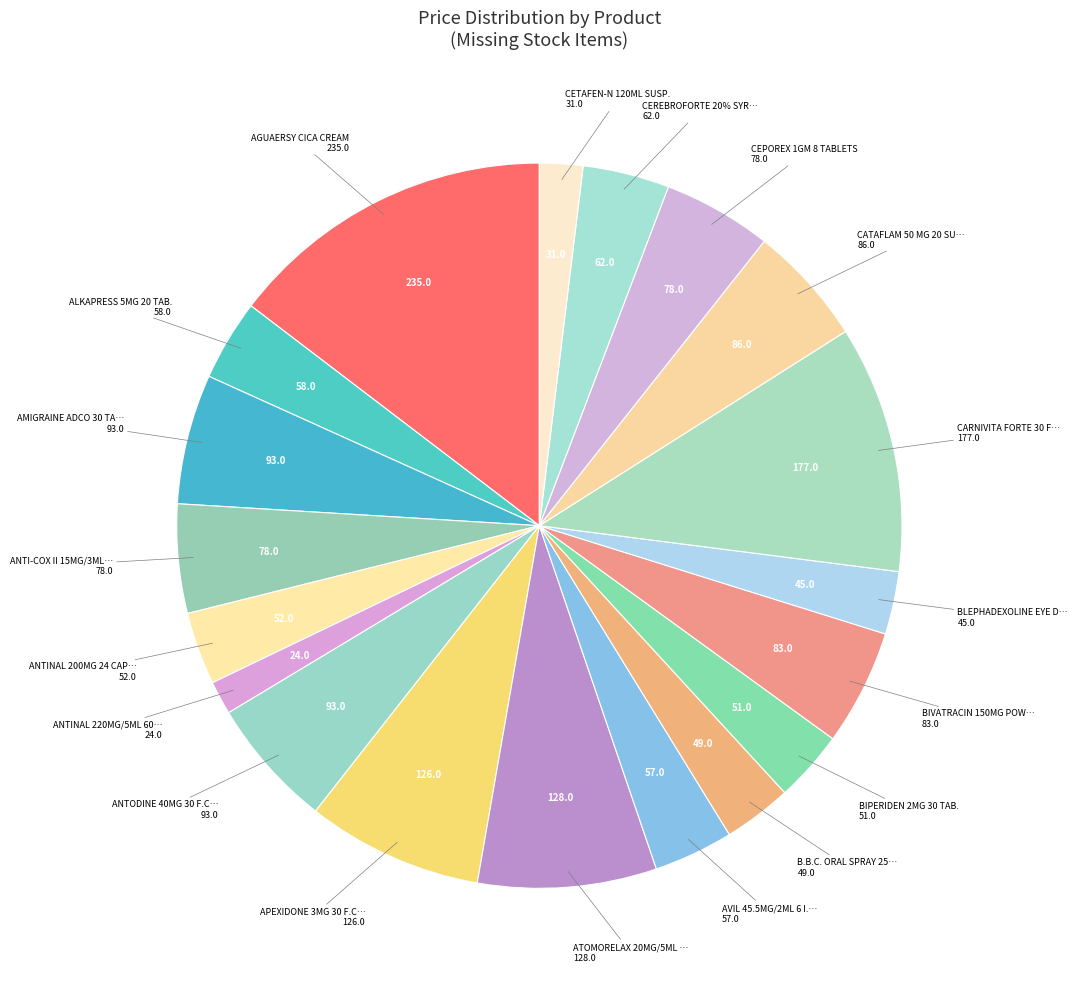

Is there any slice that represents more than half of the pie?

No